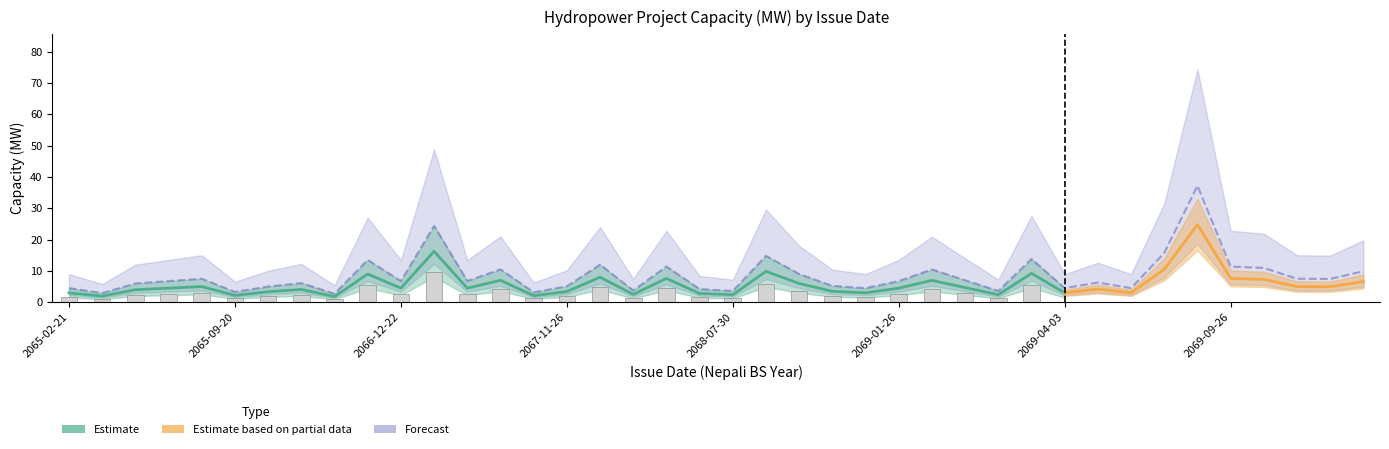

At which label is Forecast closest to 19?

2069-06-23